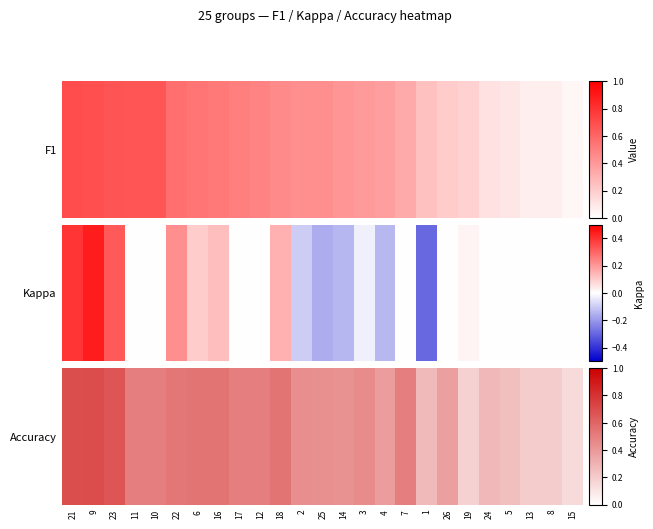

What value does the data have at 12?

0.5